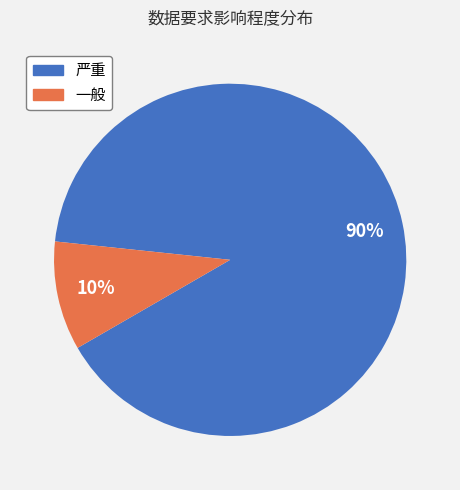

Is it true that 严重 is 90% of the pie?

True